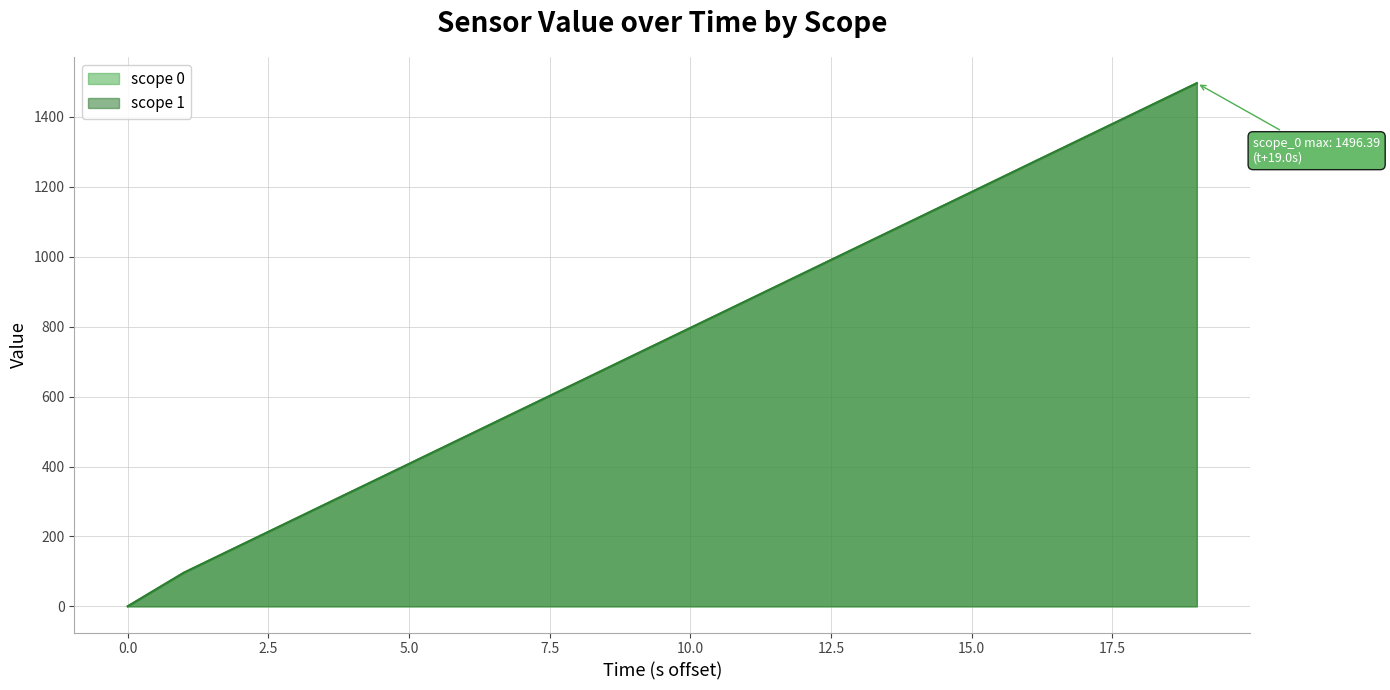

True or false: scope_0 and scope_1 intersect in this chart.

False